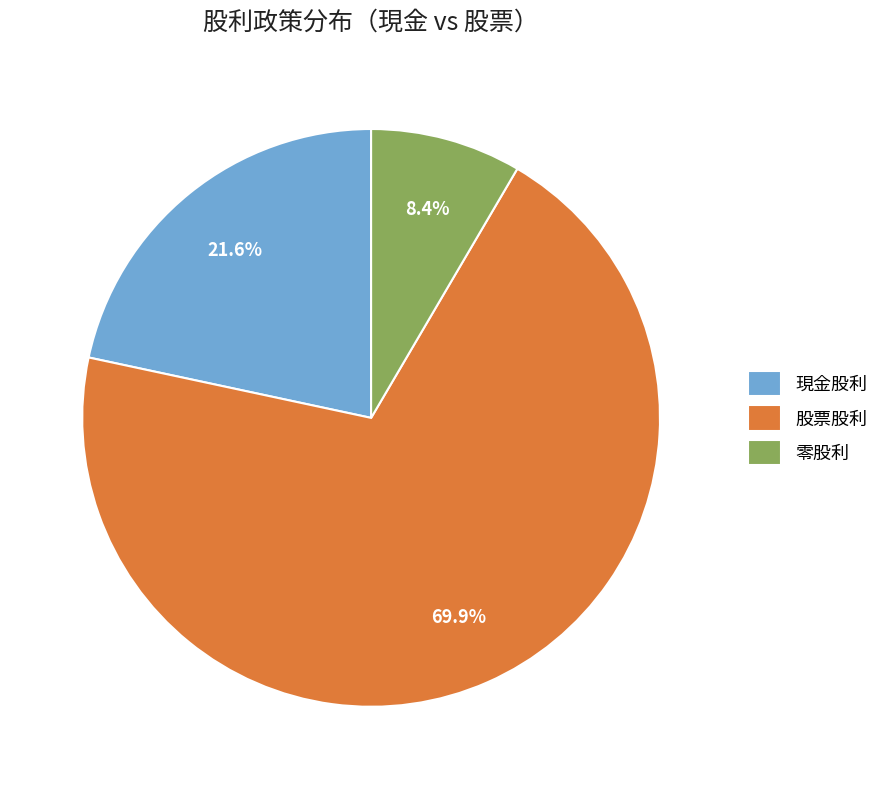

What percentage is NOT represented by 零股利?

91.6%